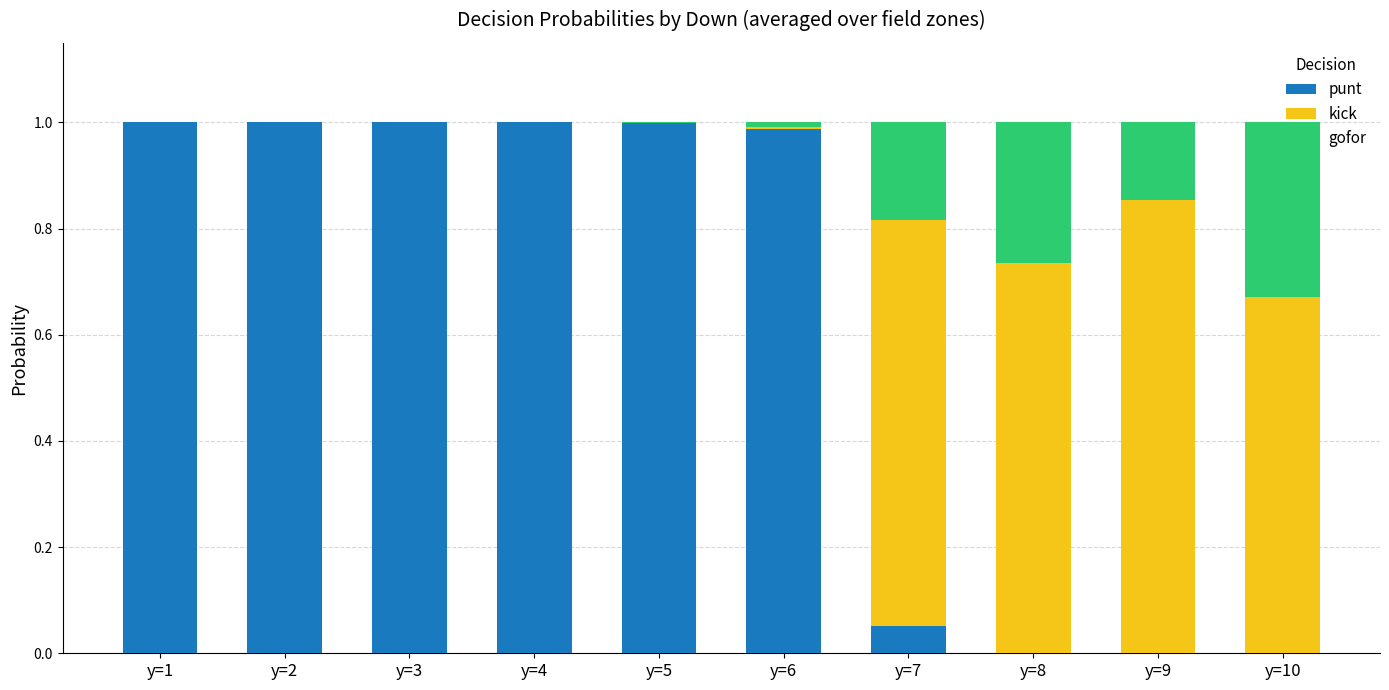

Is it true that punt equals 0.5 at y=6?

False